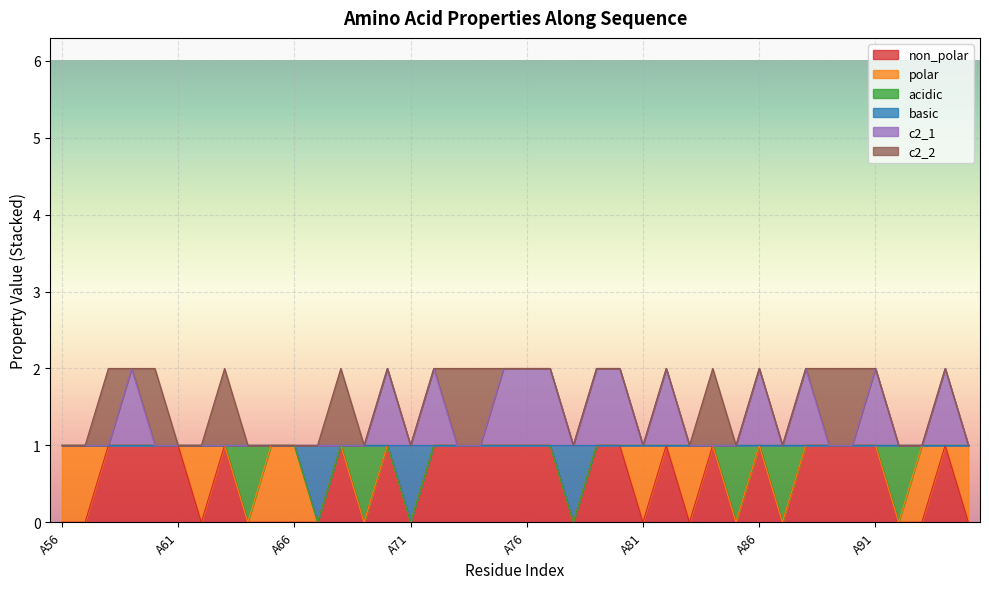

What are all the series names shown in the legend?

non_polar, polar, acidic, basic, c2_1, c2_2